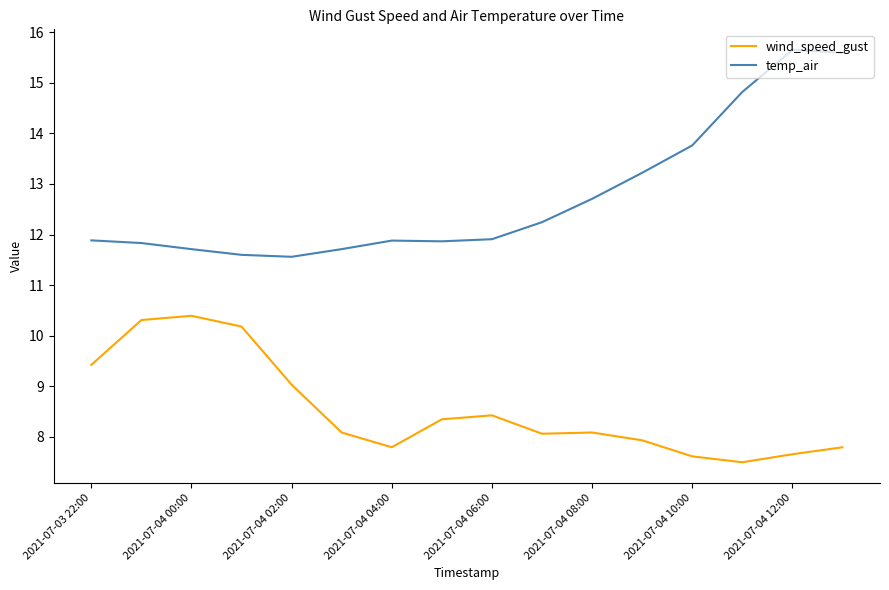

List the series in order of their peak value, highest first.

temp_air, wind_speed_gust